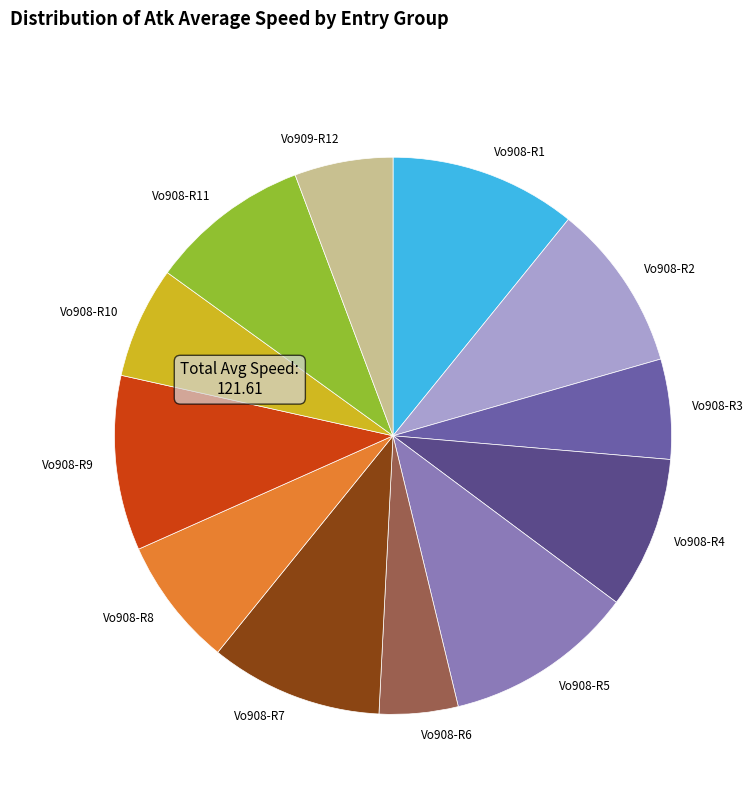

The Vo908-R11 slice represents 9% of the pie. True or false?

True